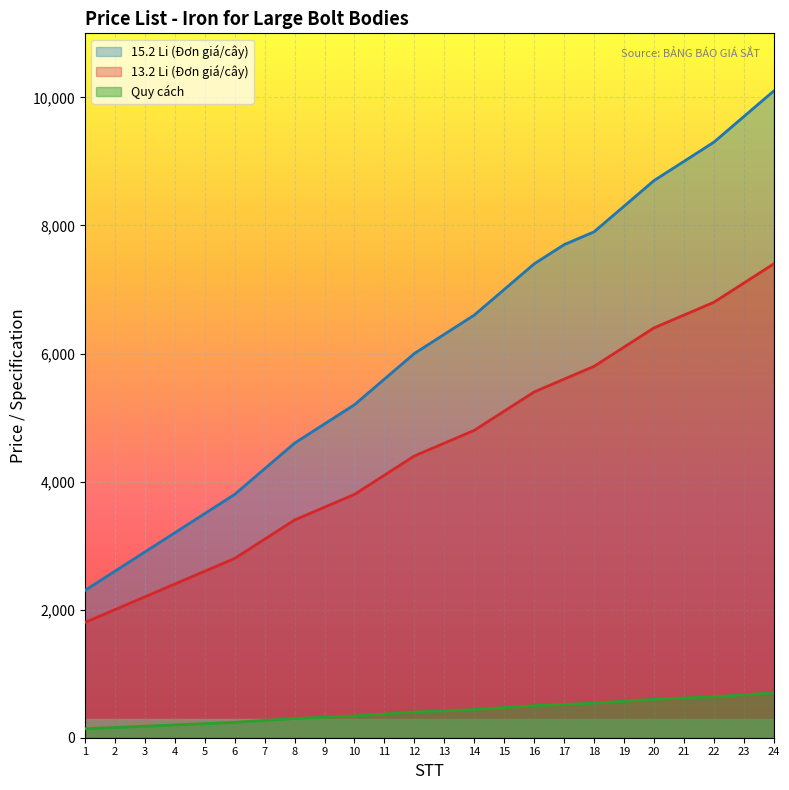

The value of 13.2 Li (Đơn giá/cây) at 4 is 1188. True or false?

False